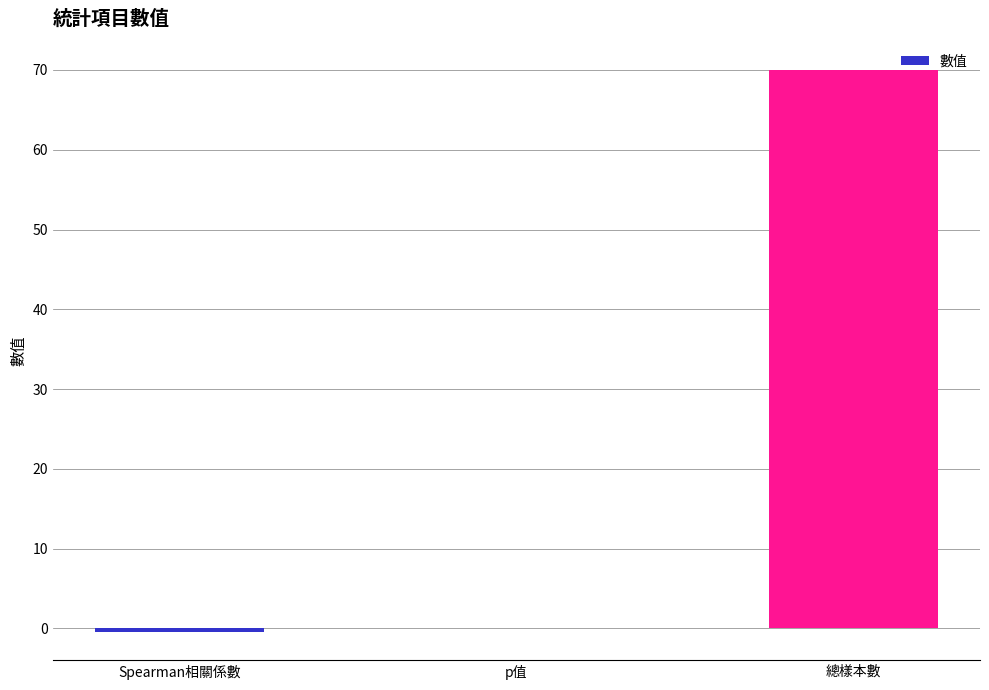

What is the average value?

23.2